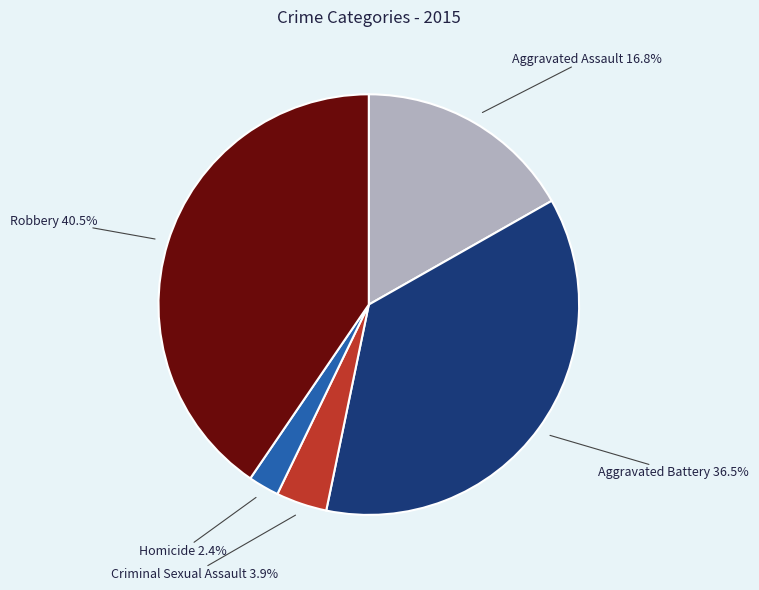

How many segments does this pie chart have?

5